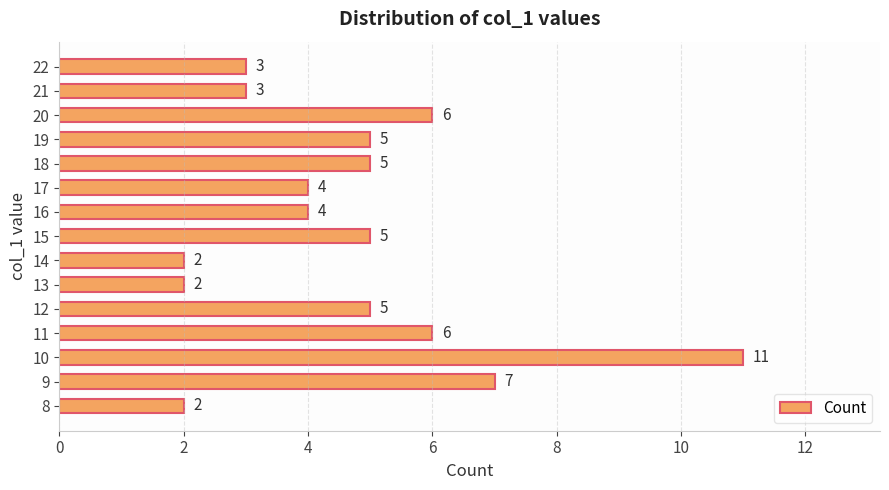

Which has a higher value, 10 or 12?

10